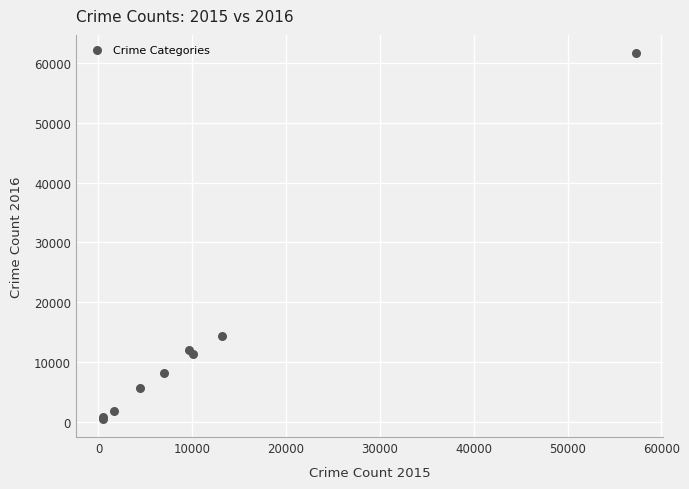

What Y value in the scatter plot is closest to 31067?

14289